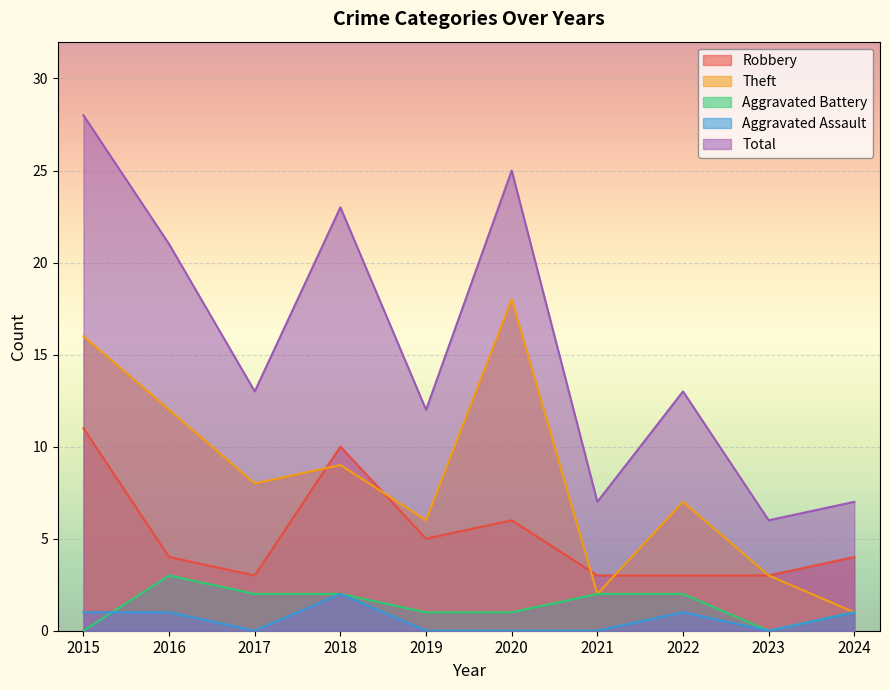

List the series in order of their peak value, highest first.

Total, Theft, Robbery, Aggravated Battery, Aggravated Assault